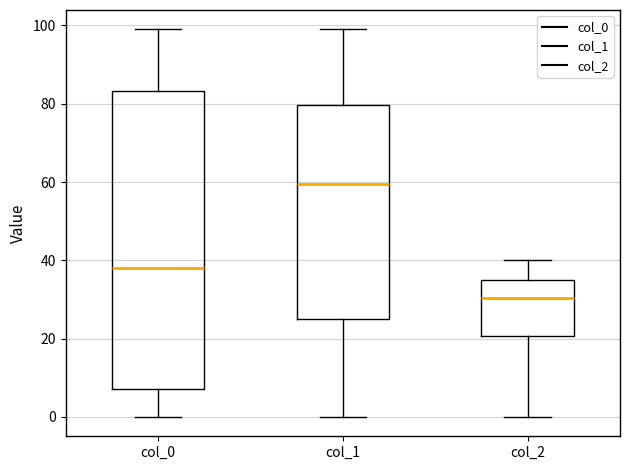

Comparing the boxes themselves (not the whiskers), which one is the tallest?

col_0